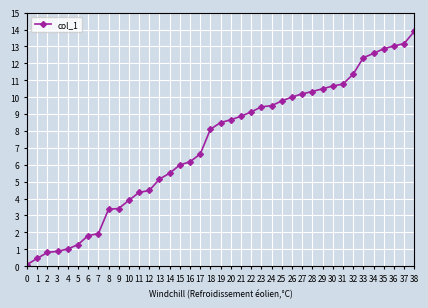

How many data points are less than 8?

18